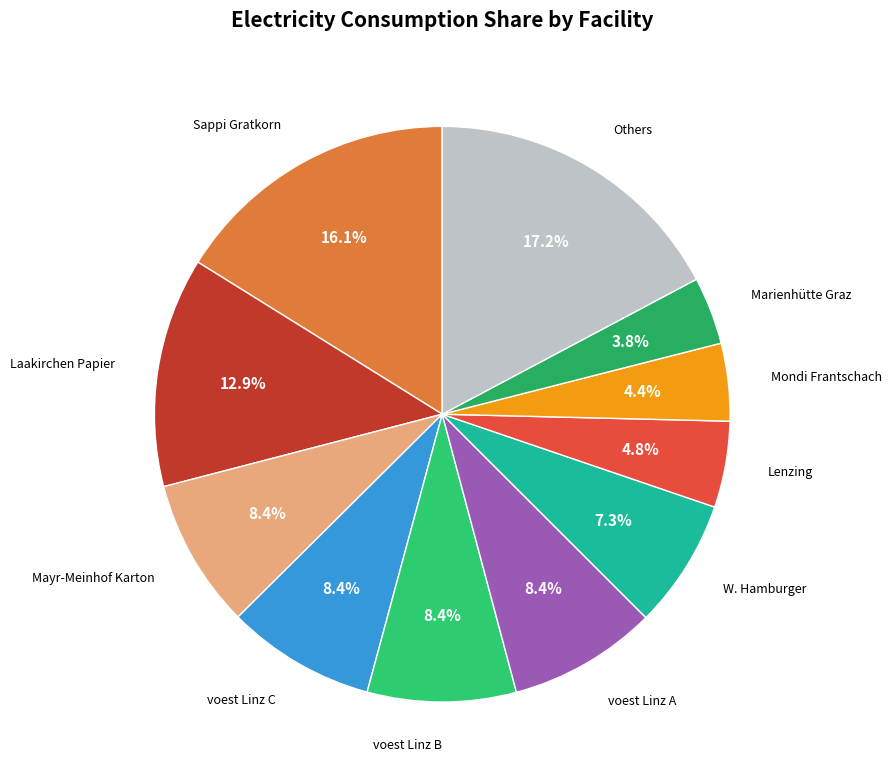

Which slice is the largest?

Others